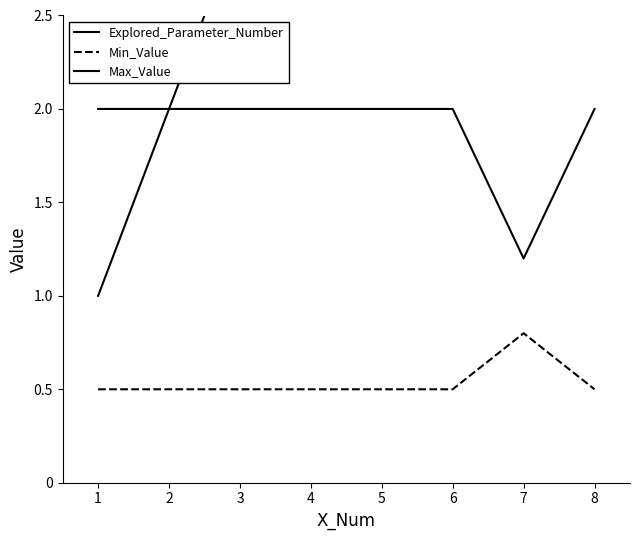

What is the difference between the highest and lowest values at 2?

1.5